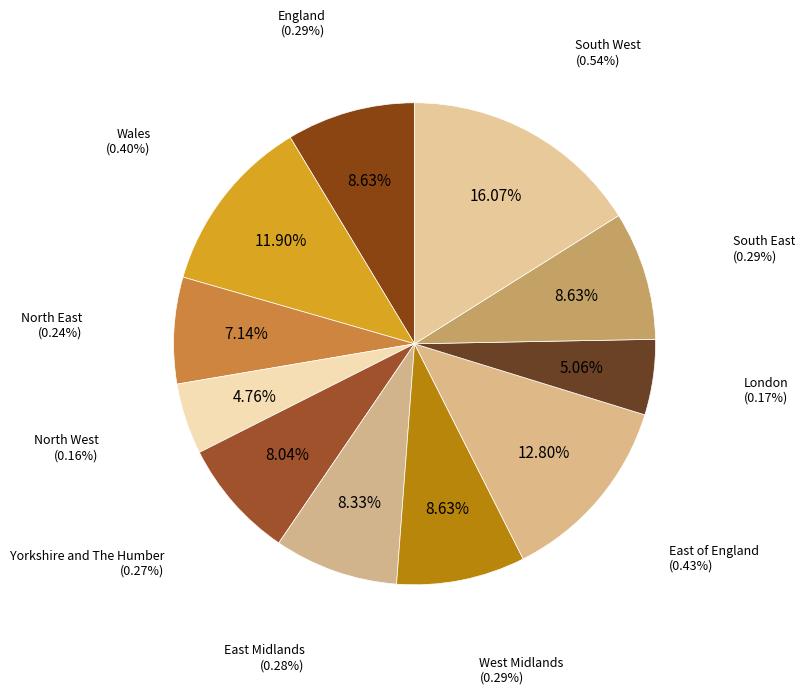

Is there a majority slice in this chart?

No